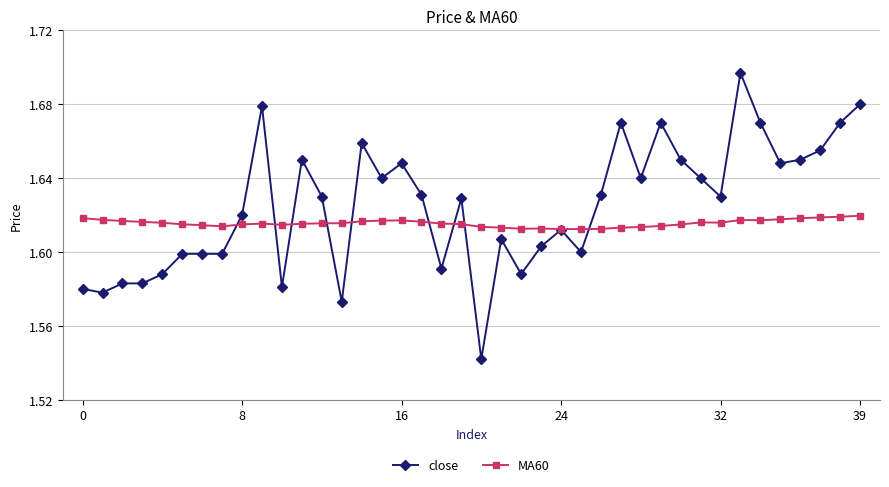

Rank the series by their average value, from highest to lowest.

close, MA60